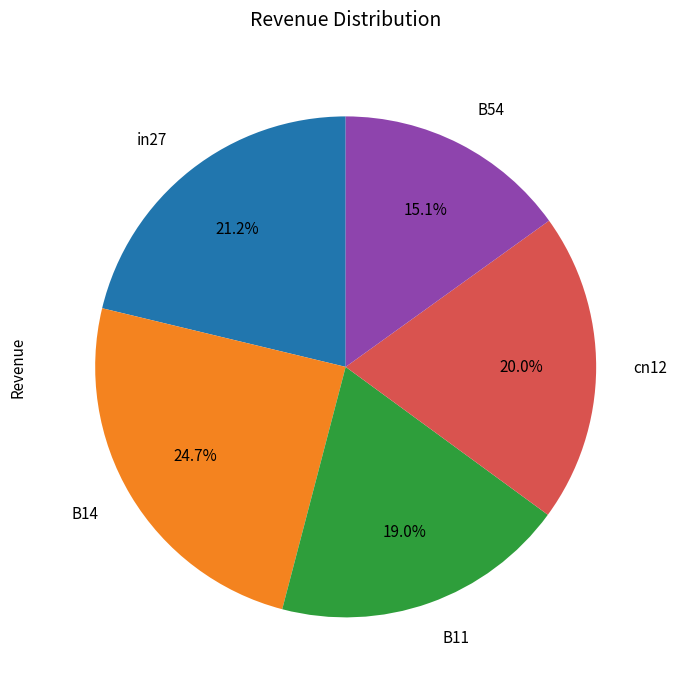

Count the number of slices in the pie.

5